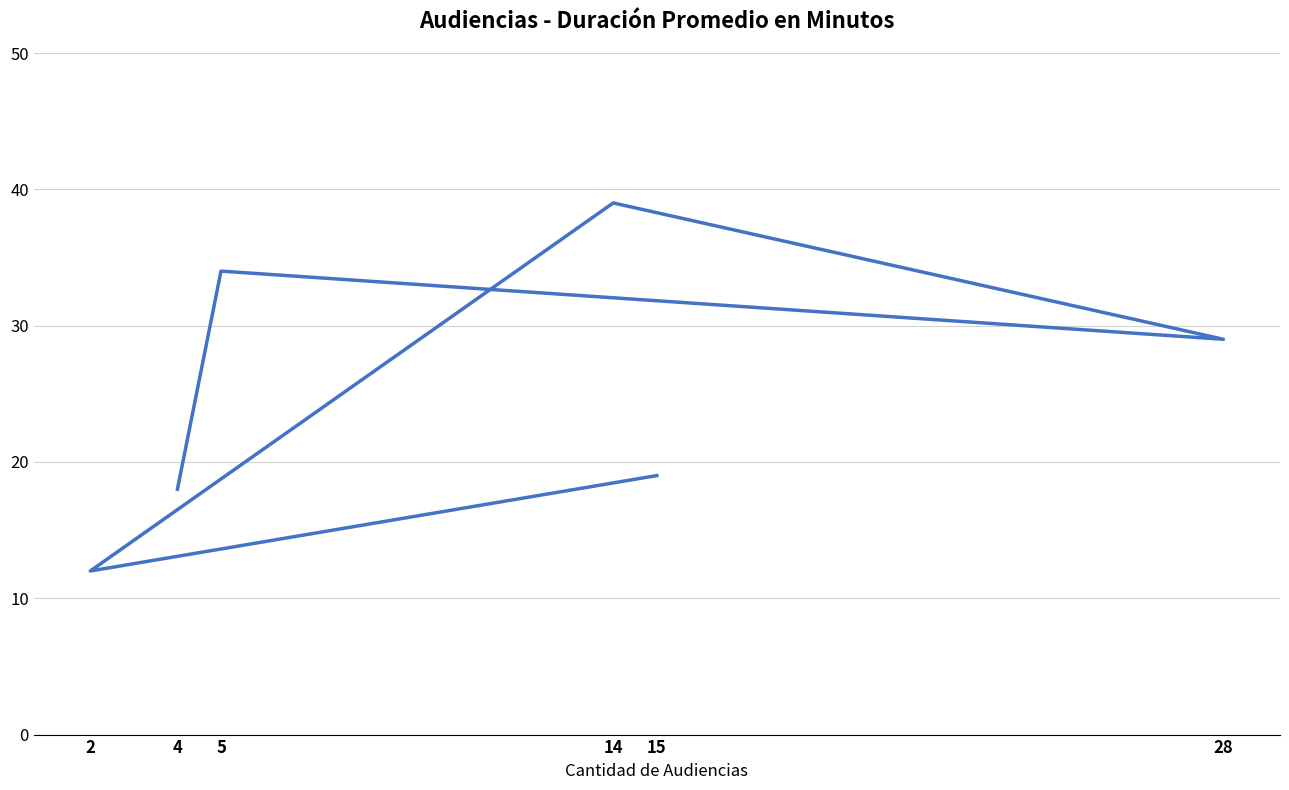

Which has a higher value, 2 or 4?

4